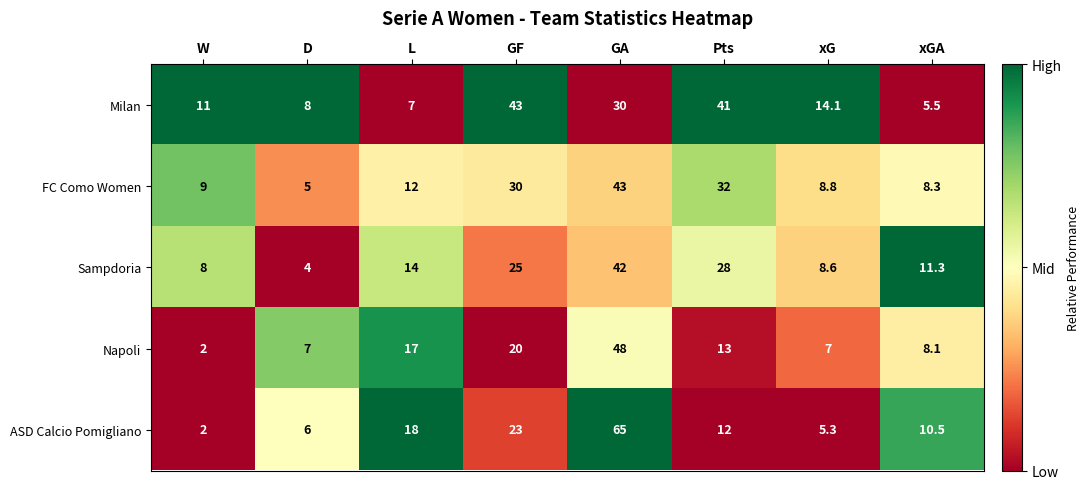

Is the value of FC Como Women at Pts greater than the value of ASD Calcio Pomigliano at W?

Yes